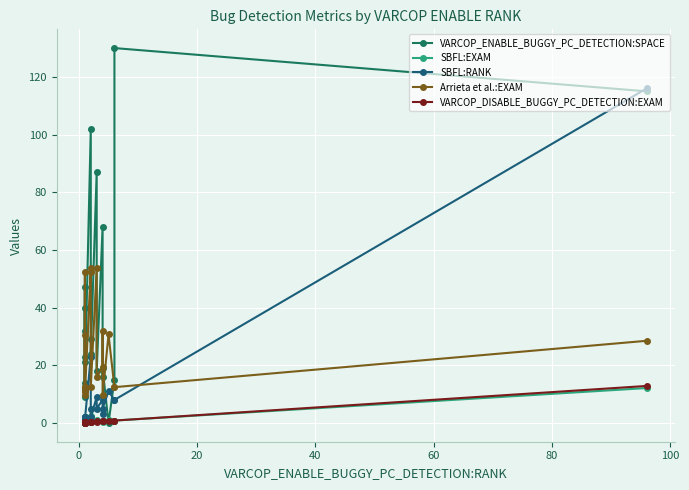

How many intersections are there between VARCOP_DISABLE_BUGGY_PC_DETECTION:EXAM and VARCOP_ENABLE_BUGGY_PC_DETECTION:SPACE?

2